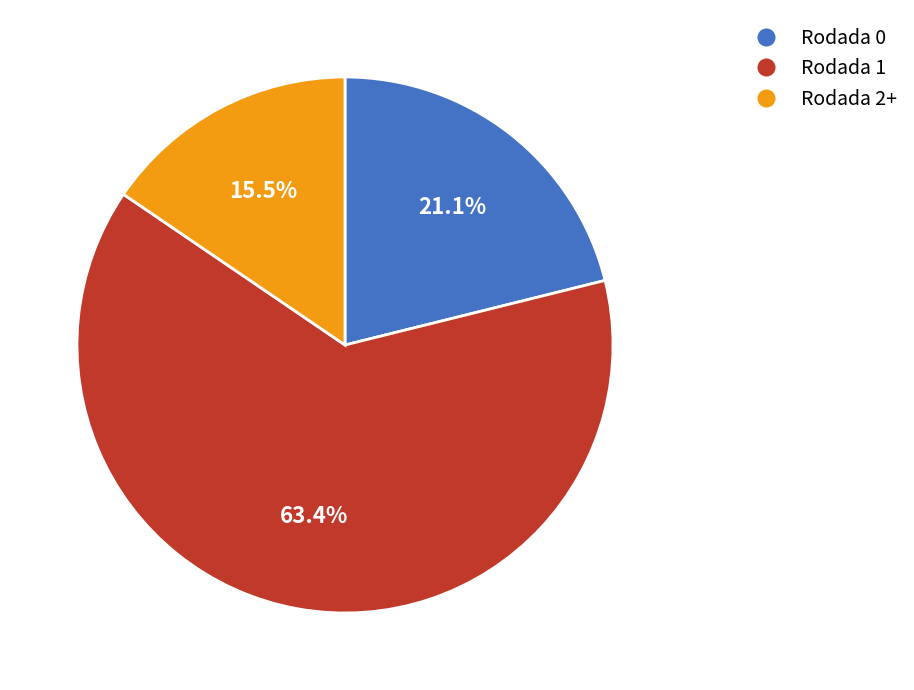

What is the smallest slice in the pie chart?

Rodada 2+